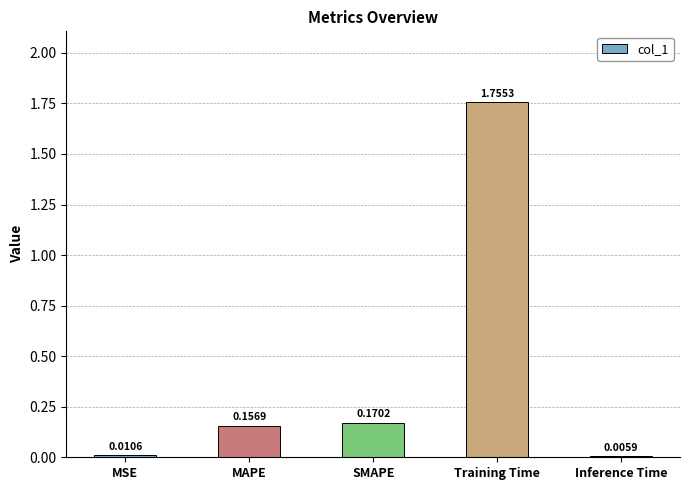

How many categories are shown in the chart?

5